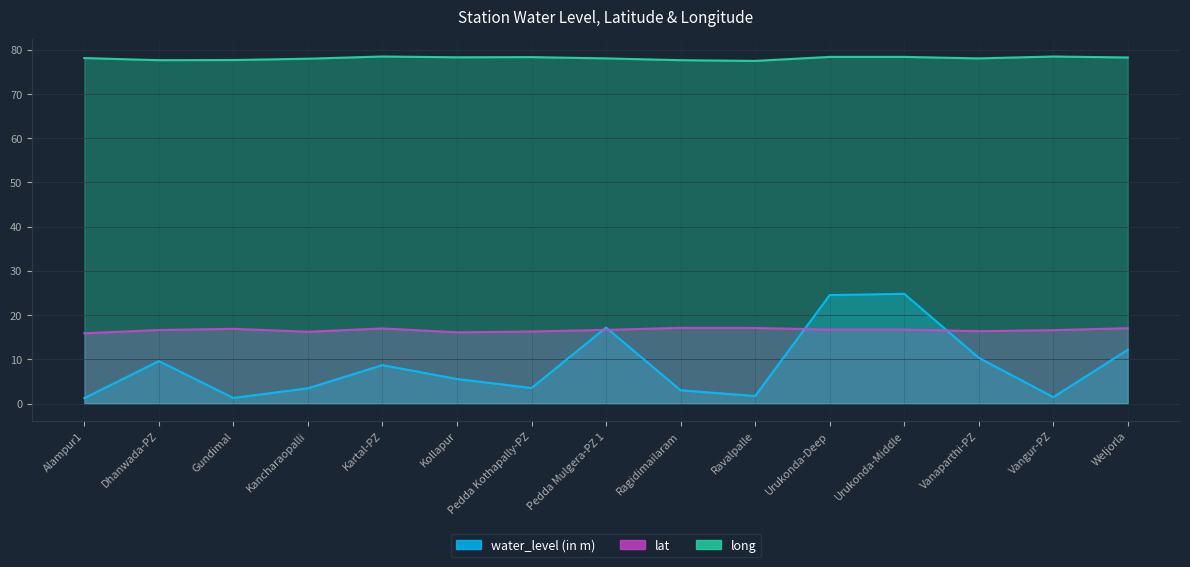

What is the spread (max minus min) of values at Vangur-PZ?

77.0